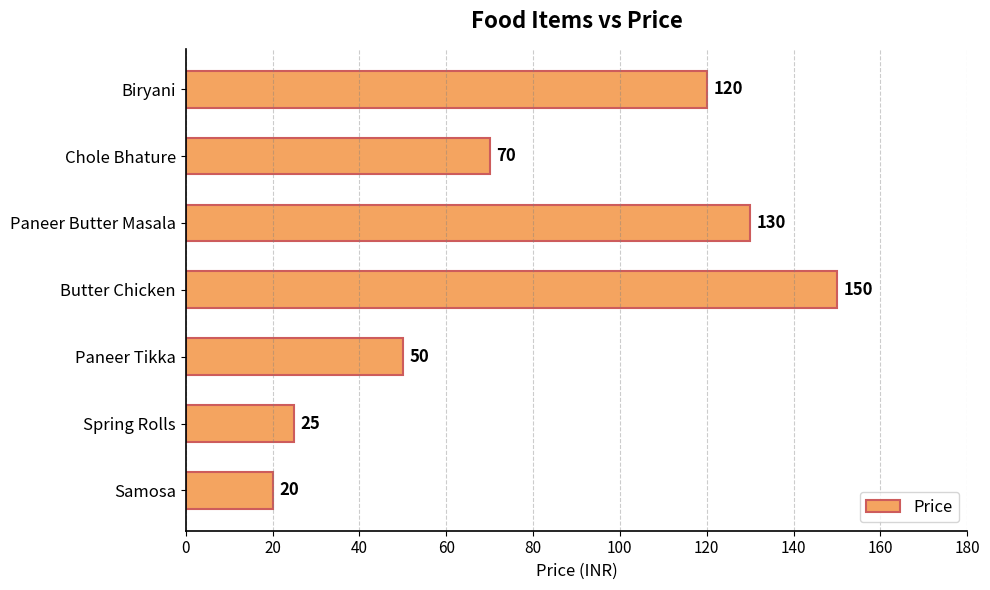

Rank the categories by value from lowest to highest.

Samosa, Spring Rolls, Paneer Tikka, Chole Bhature, Biryani, Paneer Butter Masala, Butter Chicken